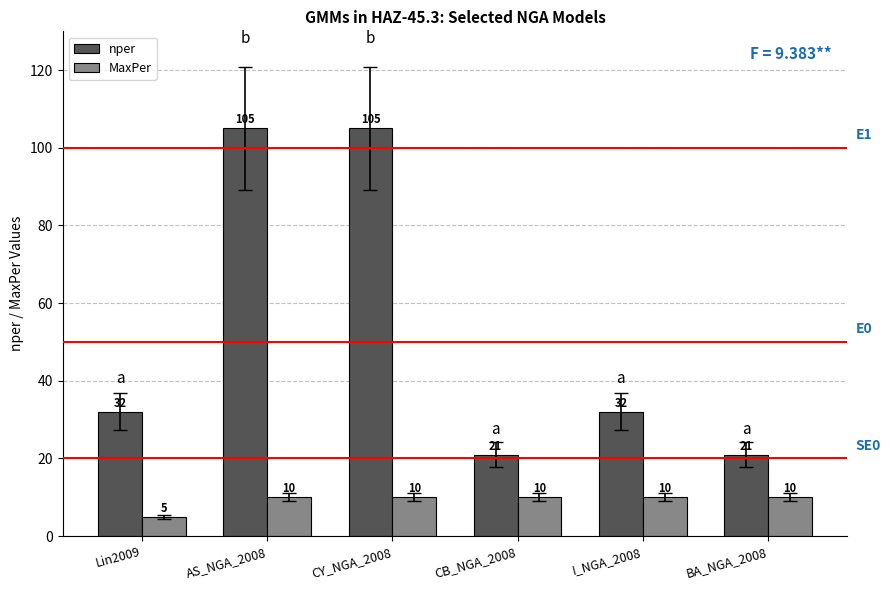

True or false: nper has a value of 21 at CB_NGA_2008.

True